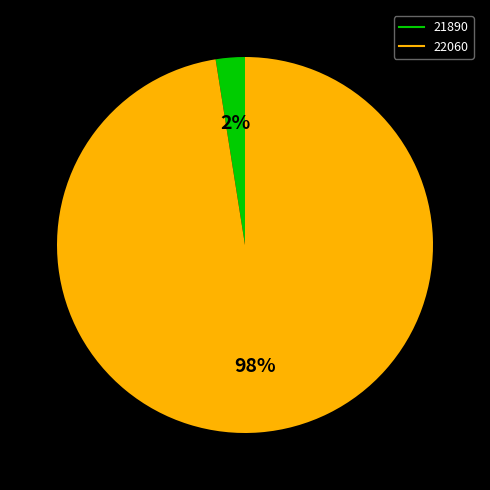

To the nearest percent, what is the combined percentage of 21890 and 22060?

100%